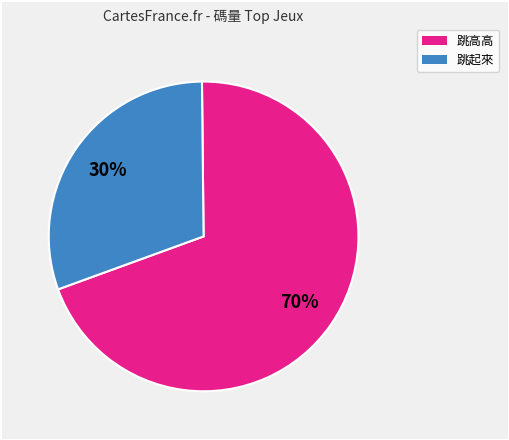

Is there a majority slice in this chart?

Yes